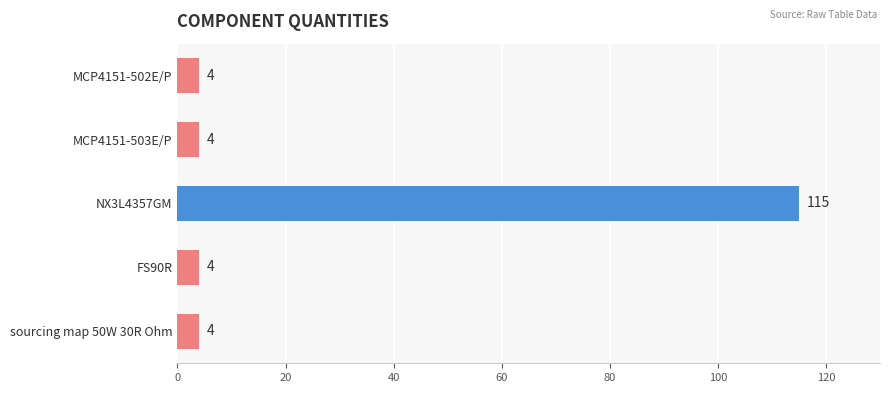

What is the minimum value shown in the chart?

4